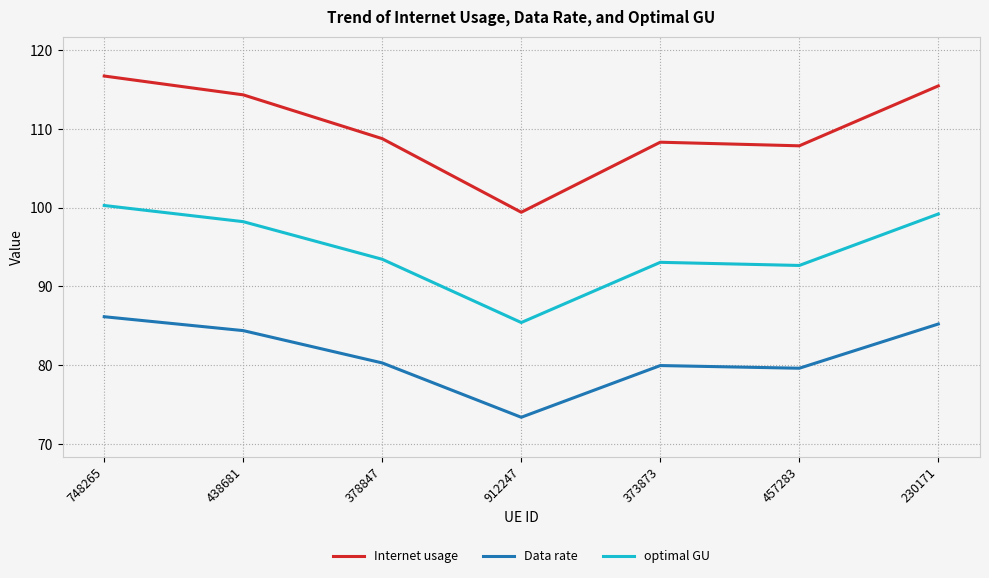

True or false: Internet usage and Data rate intersect in this chart.

False